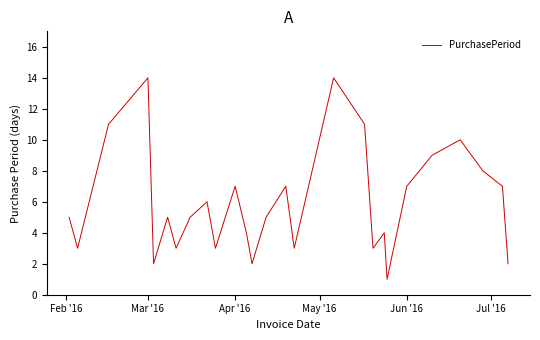

What is the maximum value shown in the chart?

14